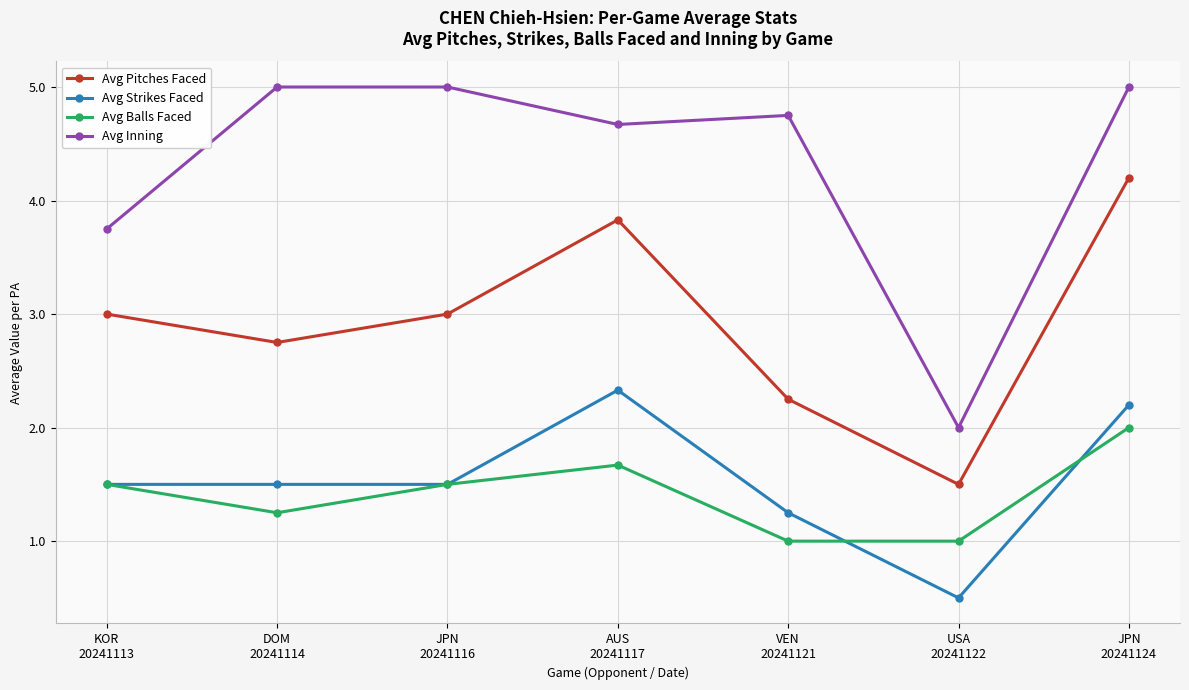

True or false: Avg Pitches Faced and Avg Balls Faced intersect in this chart.

False